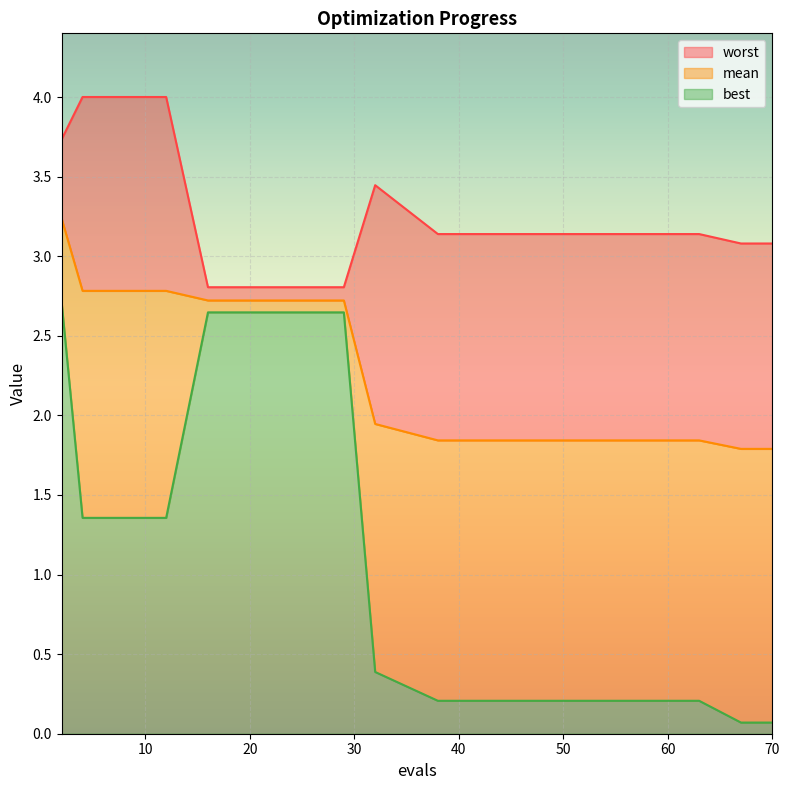

Which has a higher value, 69 or 8?

8